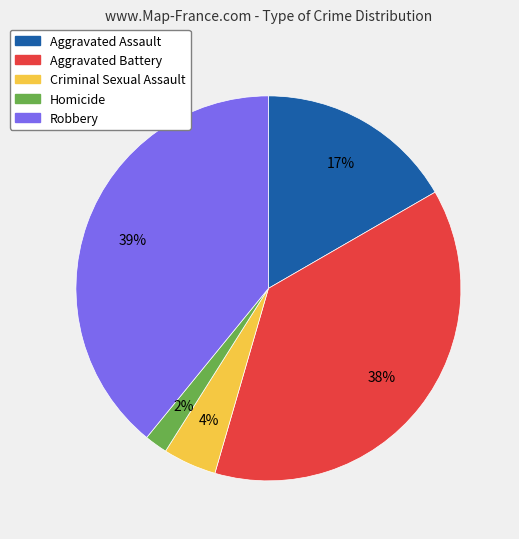

To the nearest percent, what percentage of the pie is Aggravated Assault?

17%